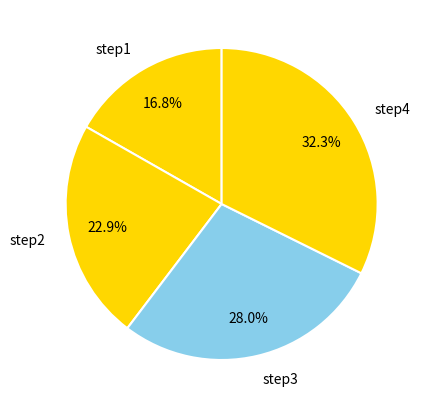

To the nearest percent, what is the average slice percentage?

25%